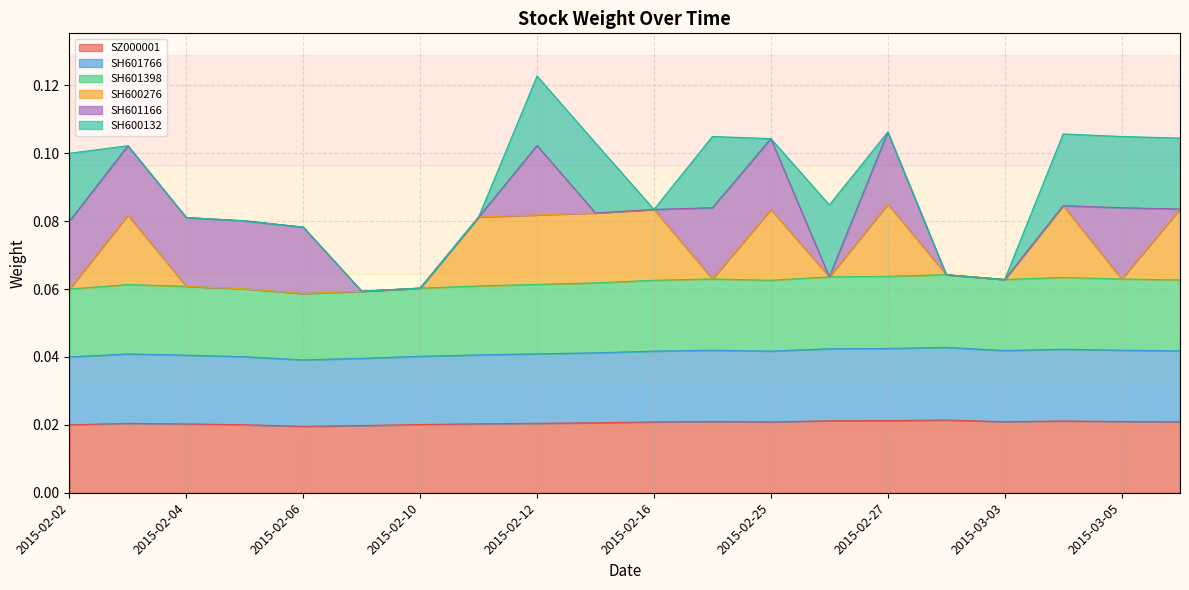

Does the chart have visible grid lines?

Yes